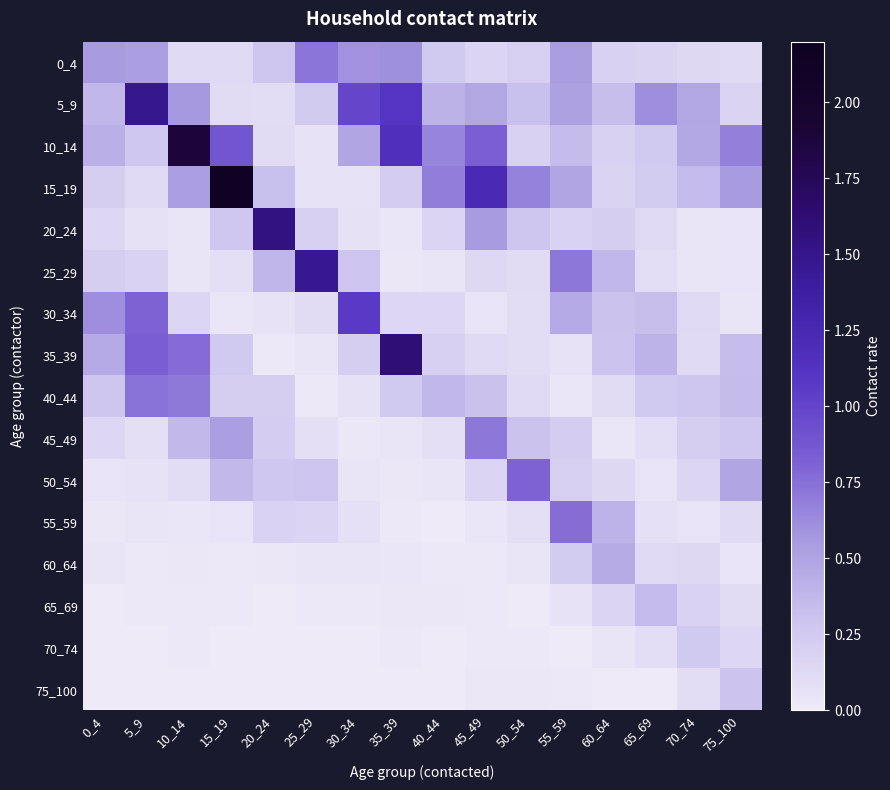

Reading left to right, extract all data points from this chart.

0_4: 0_4=0.6	5_9=0.5	10_14=0.1	15_19=0.1	20_24=0.3	25_29=0.7	30_34=0.6	35_39=0.6	40_44=0.3	45_49=0.2	50_54=0.2	55_59=0.5	60_64=0.2	65_69=0.2	70_74=0.1	75_100=0.1
5_9: 0_4=0.4	5_9=1.5	10_14=0.6	15_19=0.1	20_24=0.1	25_29=0.2	30_34=1.0	35_39=1.1	40_44=0.4	45_49=0.5	50_54=0.3	55_59=0.5	60_64=0.3	65_69=0.6	70_74=0.5	75_100=0.2
10_14: 0_4=0.4	5_9=0.3	10_14=1.9	15_19=0.9	20_24=0.1	25_29=0.1	30_34=0.5	35_39=1.2	40_44=0.7	45_49=0.8	50_54=0.2	55_59=0.3	60_64=0.2	65_69=0.3	70_74=0.5	75_100=0.7
15_19: 0_4=0.2	5_9=0.1	10_14=0.5	15_19=2.1	20_24=0.3	25_29=0.1	30_34=0.1	35_39=0.2	40_44=0.7	45_49=1.2	50_54=0.7	55_59=0.5	60_64=0.2	65_69=0.2	70_74=0.4	75_100=0.6
20_24: 0_4=0.2	5_9=0.1	10_14=0.0	15_19=0.3	20_24=1.6	25_29=0.2	30_34=0.1	35_39=0.0	40_44=0.2	45_49=0.6	50_54=0.3	55_59=0.2	60_64=0.2	65_69=0.1	70_74=0.0	75_100=0.1
25_29: 0_4=0.2	5_9=0.2	10_14=0.0	15_19=0.1	20_24=0.4	25_29=1.5	30_34=0.3	35_39=0.0	40_44=0.0	45_49=0.1	50_54=0.1	55_59=0.7	60_64=0.4	65_69=0.1	70_74=0.0	75_100=0.1
30_34: 0_4=0.6	5_9=0.8	10_14=0.2	15_19=0.0	20_24=0.1	25_29=0.1	30_34=1.1	35_39=0.1	40_44=0.2	45_49=0.1	50_54=0.1	55_59=0.5	60_64=0.3	65_69=0.3	70_74=0.1	75_100=0.0
35_39: 0_4=0.5	5_9=0.8	10_14=0.8	15_19=0.2	20_24=0.0	25_29=0.0	30_34=0.2	35_39=1.6	40_44=0.2	45_49=0.1	50_54=0.1	55_59=0.1	60_64=0.3	65_69=0.4	70_74=0.1	75_100=0.3
40_44: 0_4=0.3	5_9=0.7	10_14=0.7	15_19=0.2	20_24=0.2	25_29=0.0	30_34=0.1	35_39=0.3	40_44=0.4	45_49=0.3	50_54=0.1	55_59=0.0	60_64=0.1	65_69=0.2	70_74=0.3	75_100=0.4
45_49: 0_4=0.1	5_9=0.1	10_14=0.4	15_19=0.5	20_24=0.2	25_29=0.1	30_34=0.0	35_39=0.0	40_44=0.1	45_49=0.7	50_54=0.3	55_59=0.2	60_64=0.0	65_69=0.1	70_74=0.2	75_100=0.3
50_54: 0_4=0.1	5_9=0.1	10_14=0.1	15_19=0.4	20_24=0.3	25_29=0.3	30_34=0.0	35_39=0.0	40_44=0.0	45_49=0.2	50_54=0.8	55_59=0.2	60_64=0.1	65_69=0.1	70_74=0.2	75_100=0.5
55_59: 0_4=0.0	5_9=0.0	10_14=0.0	15_19=0.1	20_24=0.2	25_29=0.2	30_34=0.1	35_39=0.0	40_44=0.0	45_49=0.0	50_54=0.1	55_59=0.8	60_64=0.4	65_69=0.1	70_74=0.1	75_100=0.1
60_64: 0_4=0.0	5_9=0.0	10_14=0.0	15_19=0.0	20_24=0.0	25_29=0.0	30_34=0.0	35_39=0.0	40_44=0.0	45_49=0.0	50_54=0.0	55_59=0.2	60_64=0.5	65_69=0.1	70_74=0.1	75_100=0.1
65_69: 0_4=0.0	5_9=0.0	10_14=0.0	15_19=0.0	20_24=0.0	25_29=0.0	30_34=0.0	35_39=0.0	40_44=0.0	45_49=0.0	50_54=0.0	55_59=0.1	60_64=0.2	65_69=0.4	70_74=0.2	75_100=0.1
70_74: 0_4=0.0	5_9=0.0	10_14=0.0	15_19=0.0	20_24=0.0	25_29=0.0	30_34=0.0	35_39=0.0	40_44=0.0	45_49=0.0	50_54=0.0	55_59=0.0	60_64=0.0	65_69=0.1	70_74=0.2	75_100=0.1
75_100: 0_4=0.0	5_9=0.0	10_14=0.0	15_19=0.0	20_24=0.0	25_29=0.0	30_34=0.0	35_39=0.0	40_44=0.0	45_49=0.0	50_54=0.0	55_59=0.0	60_64=0.0	65_69=0.0	70_74=0.1	75_100=0.3